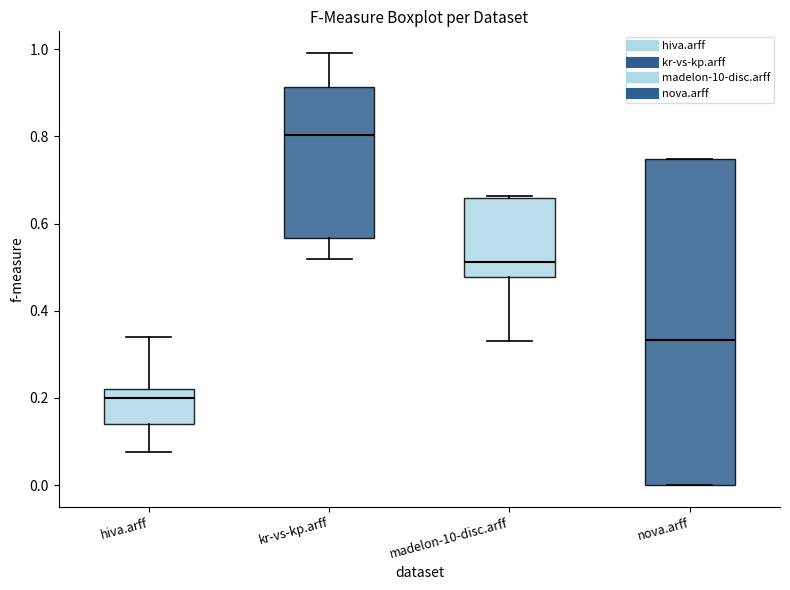

Reading left to right, transcribe this box plot: for each box, give where its median line is, the range the box spans, and where its two whiskers end, as read against the y-axis. The values are not printed on the chart, so give them approximately, as read against the axis.

hiva.arff: median 0.20, box 0.14 to 0.22, whiskers 0.08 to 0.34
kr-vs-kp.arff: median 0.80, box 0.56 to 0.92, whiskers 0.52 to 1.00
madelon-10-disc.arff: median 0.52, box 0.48 to 0.66, whiskers 0.32 to 0.66
nova.arff: median 0.34, box 0.00 to 0.74, whiskers 0.00 to 0.74